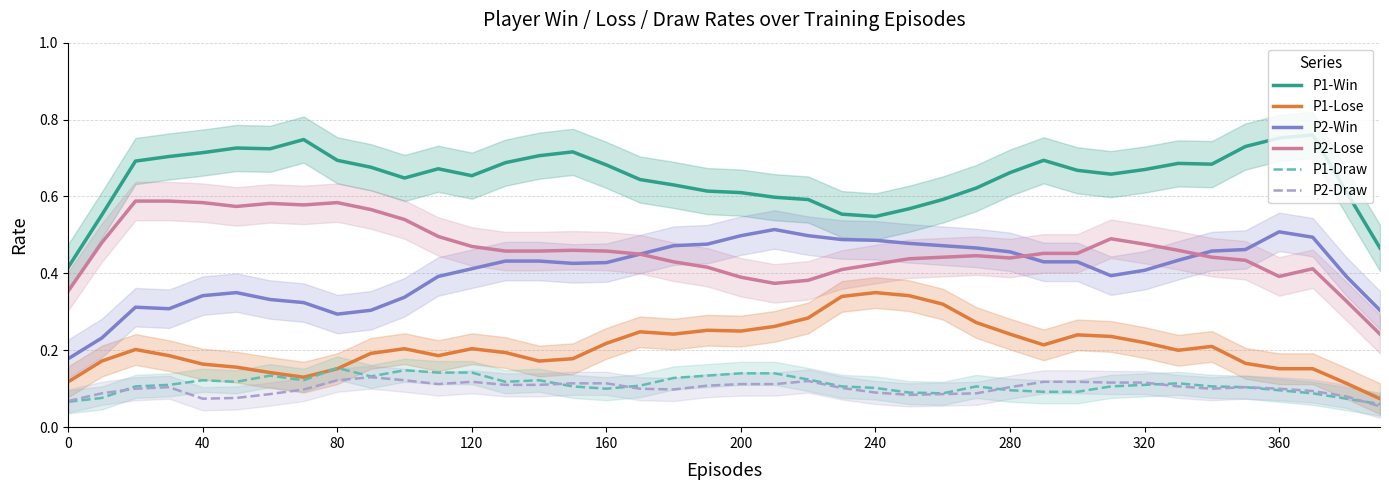

Reading left to right, what are all the values shown in this chart?

P1-Win: 0.4	0.6	0.7	0.7	0.7	0.7	0.7	0.7	0.7	0.7	0.6	0.7	0.7	0.7	0.7	0.7	0.7	0.6	0.6	0.6	0.6	0.6	0.6	0.6	0.5	0.6	0.6	0.6	0.7	0.7	0.7	0.7	0.7	0.7	0.7	0.7	0.8	0.8	0.6	0.5
P1-Lose: 0.1	0.2	0.2	0.2	0.2	0.2	0.1	0.1	0.2	0.2	0.2	0.2	0.2	0.2	0.2	0.2	0.2	0.2	0.2	0.3	0.2	0.3	0.3	0.3	0.4	0.3	0.3	0.3	0.2	0.2	0.2	0.2	0.2	0.2	0.2	0.2	0.2	0.2	0.1	0.1
P2-Win: 0.2	0.2	0.3	0.3	0.3	0.4	0.3	0.3	0.3	0.3	0.3	0.4	0.4	0.4	0.4	0.4	0.4	0.5	0.5	0.5	0.5	0.5	0.5	0.5	0.5	0.5	0.5	0.5	0.5	0.4	0.4	0.4	0.4	0.4	0.5	0.5	0.5	0.5	0.4	0.3
P2-Lose: 0.4	0.5	0.6	0.6	0.6	0.6	0.6	0.6	0.6	0.6	0.5	0.5	0.5	0.5	0.5	0.5	0.5	0.5	0.4	0.4	0.4	0.4	0.4	0.4	0.4	0.4	0.4	0.4	0.4	0.5	0.5	0.5	0.5	0.5	0.4	0.4	0.4	0.4	0.3	0.2
P1-Draw: 0.1	0.1	0.1	0.1	0.1	0.1	0.1	0.1	0.2	0.1	0.1	0.1	0.1	0.1	0.1	0.1	0.1	0.1	0.1	0.1	0.1	0.1	0.1	0.1	0.1	0.1	0.1	0.1	0.1	0.1	0.1	0.1	0.1	0.1	0.1	0.1	0.1	0.1	0.1	0.1
P2-Draw: 0.1	0.1	0.1	0.1	0.1	0.1	0.1	0.1	0.1	0.1	0.1	0.1	0.1	0.1	0.1	0.1	0.1	0.1	0.1	0.1	0.1	0.1	0.1	0.1	0.1	0.1	0.1	0.1	0.1	0.1	0.1	0.1	0.1	0.1	0.1	0.1	0.1	0.1	0.1	0.1